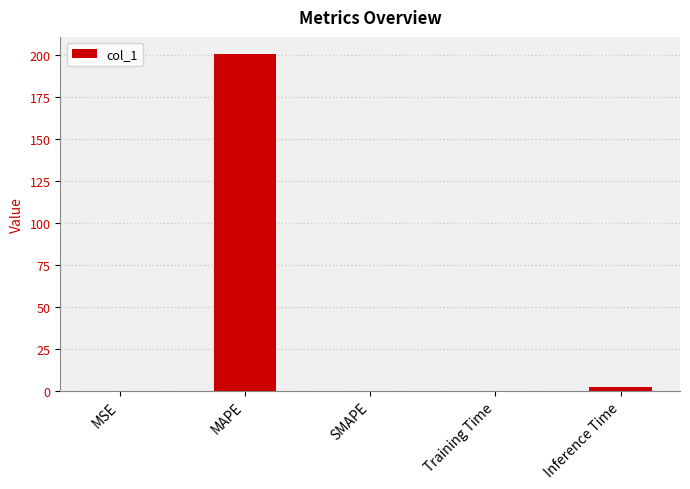

Does the chart contain stacked bars?

No